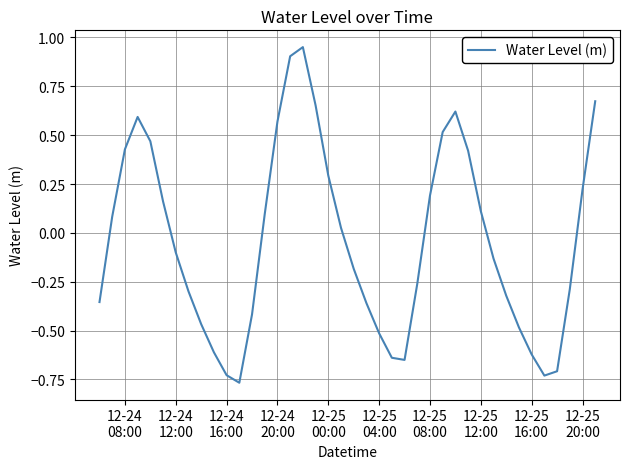

What is the difference between the maximum and minimum values?

1.7